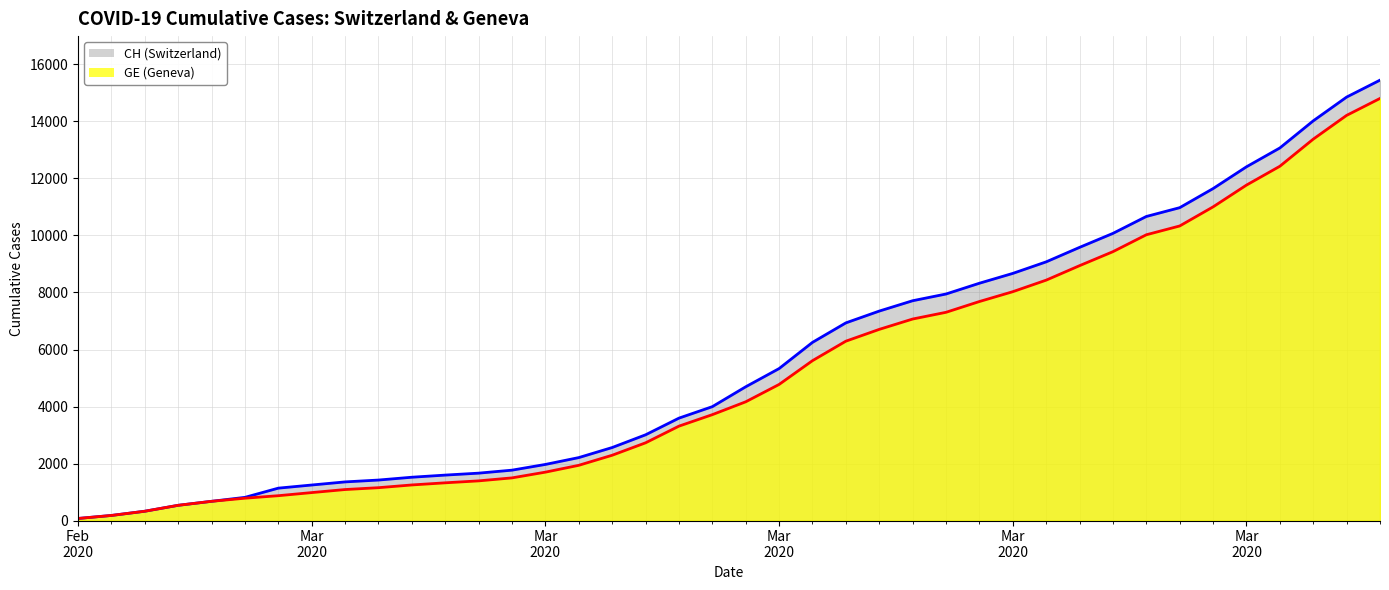

What are all the series names shown in the legend?

CH, GE